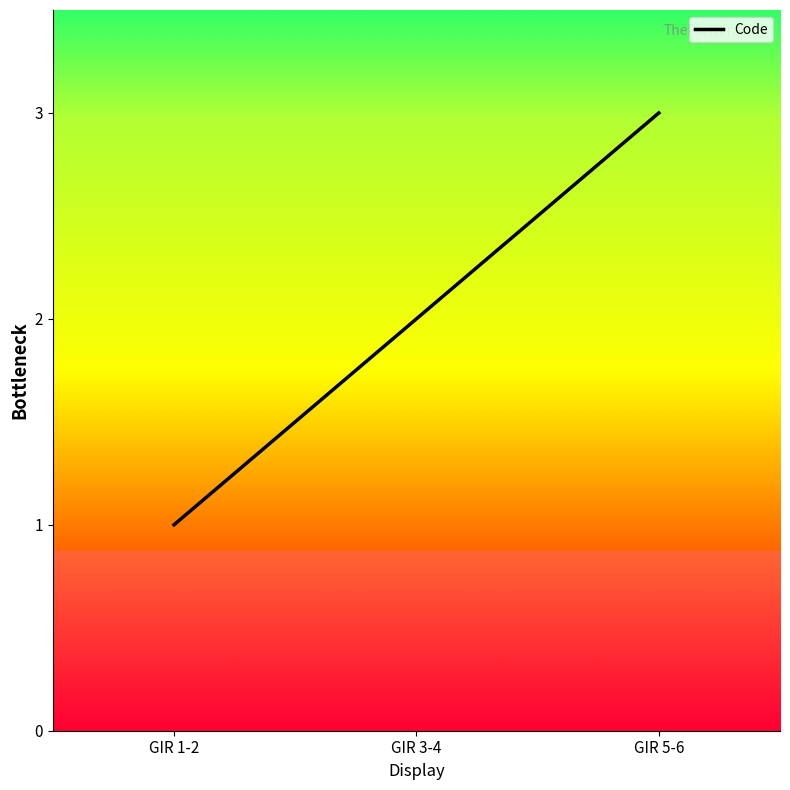

Between GIR 5-6 and GIR 3-4, which is larger?

GIR 5-6